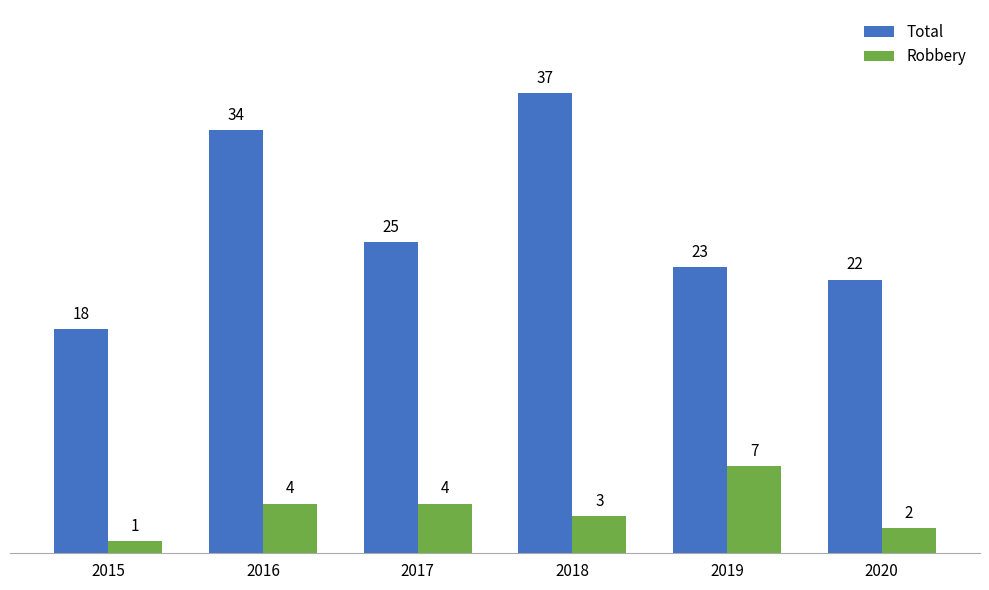

How many values in the Robbery series are below 4?

3